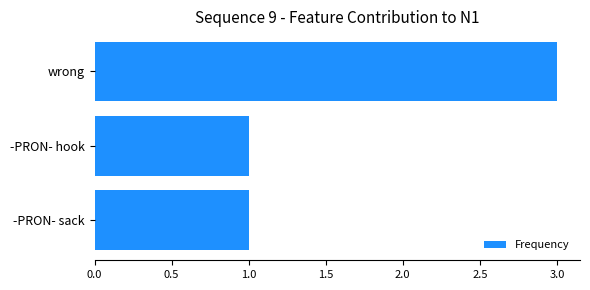

The value at -PRON- hook is 0. True or false?

False